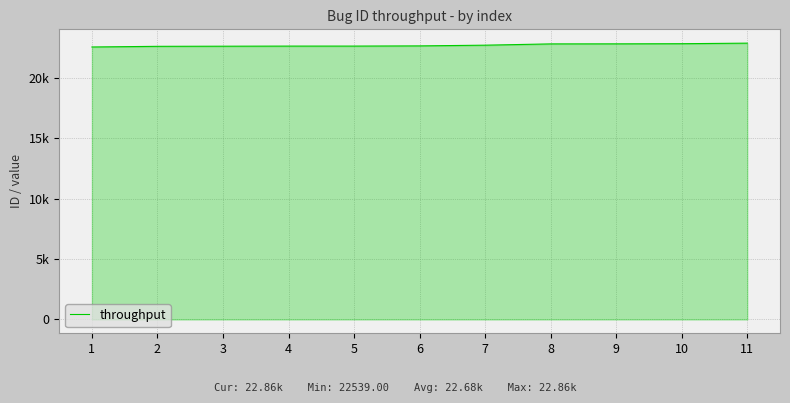

Is this an area chart (filled region under the line)?

Yes